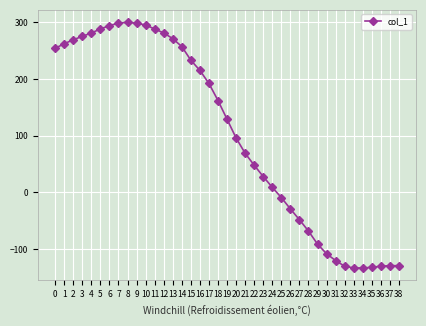

What is the smallest value displayed?

-133